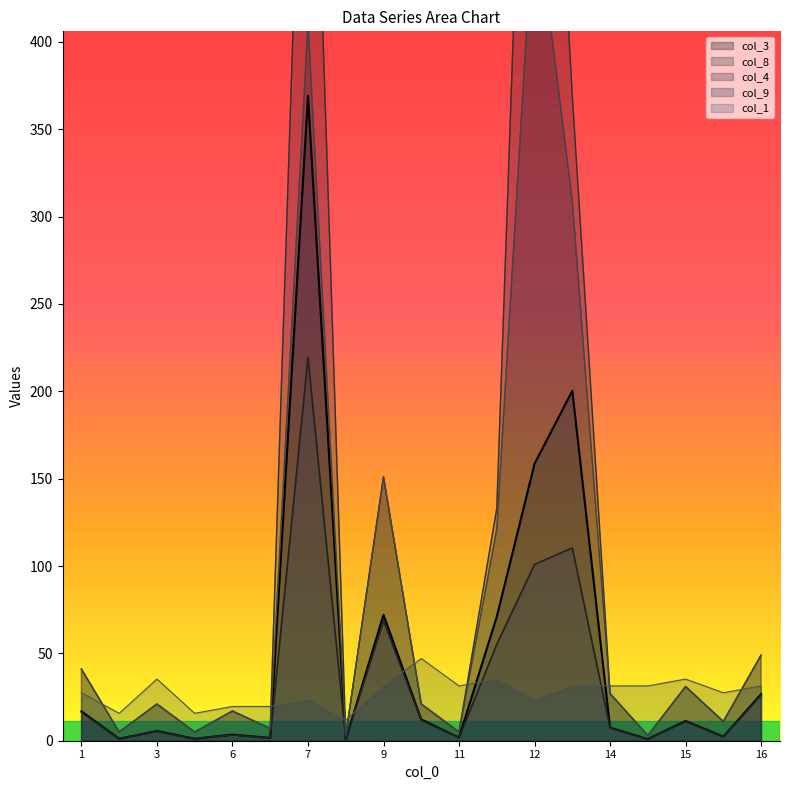

How many series are shown in this chart?

5